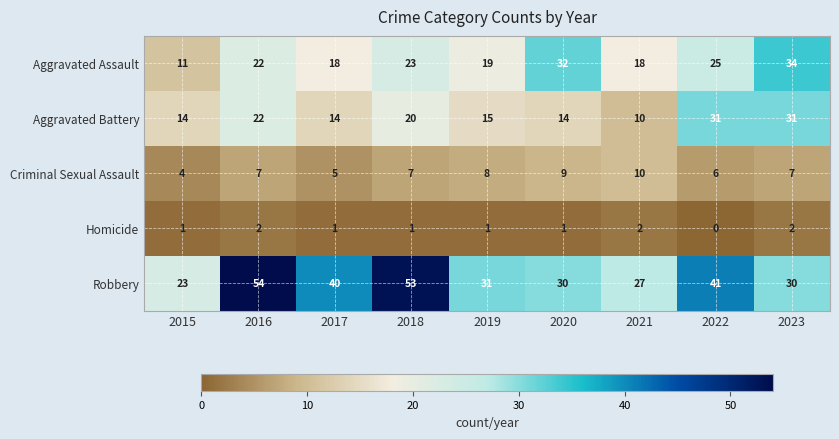

List the series in order of their peak value, lowest first.

Homicide, Criminal Sexual Assault, Aggravated Battery, Aggravated Assault, Robbery